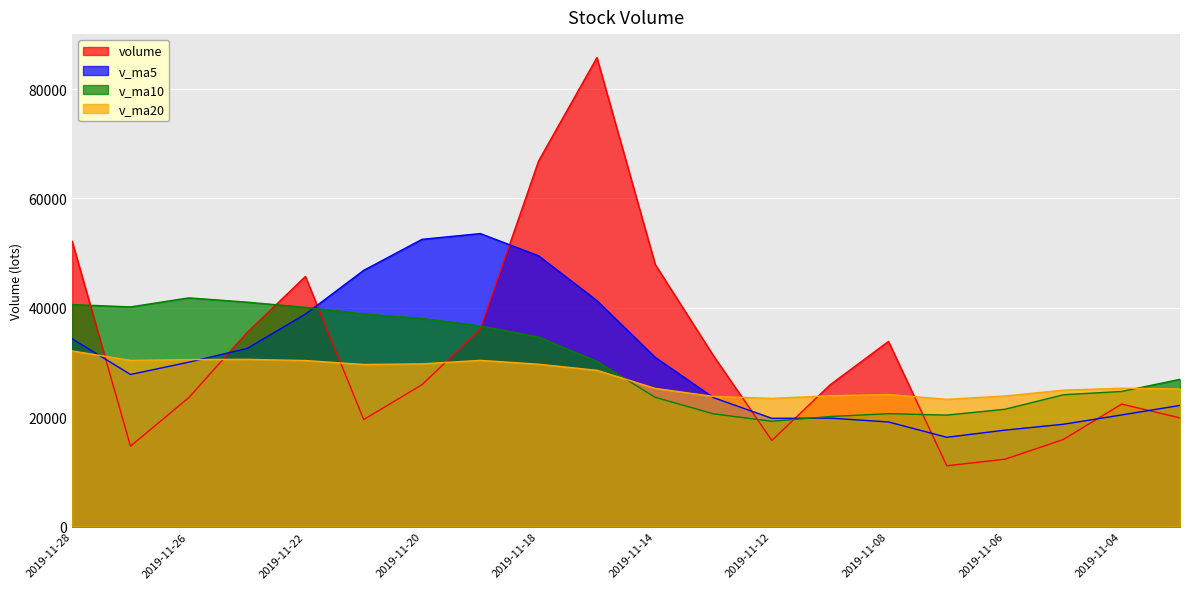

Which series has the largest range (max minus min)?

volume